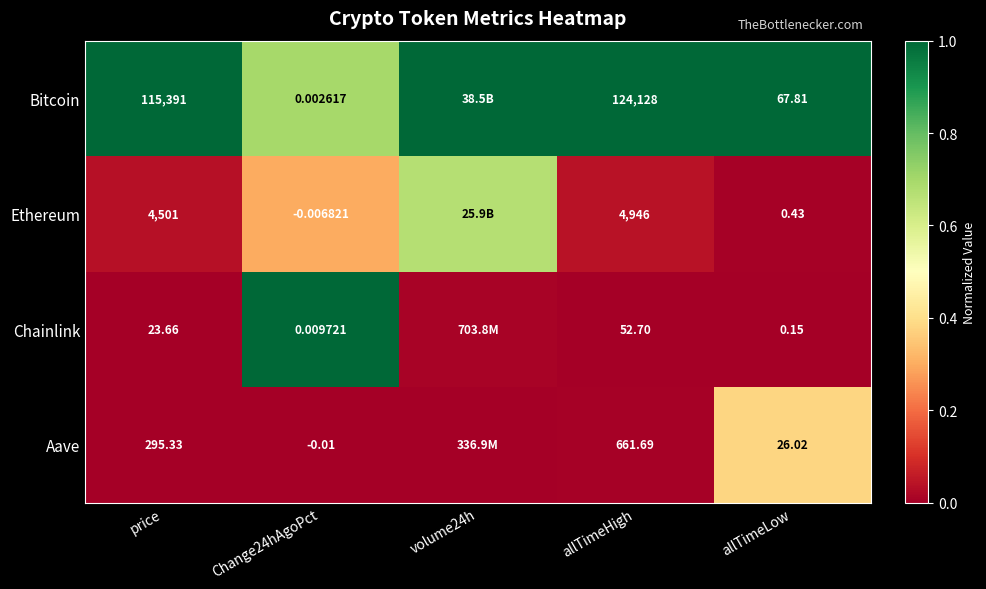

What is the difference between the highest and lowest values at allTimeLow?

1.0